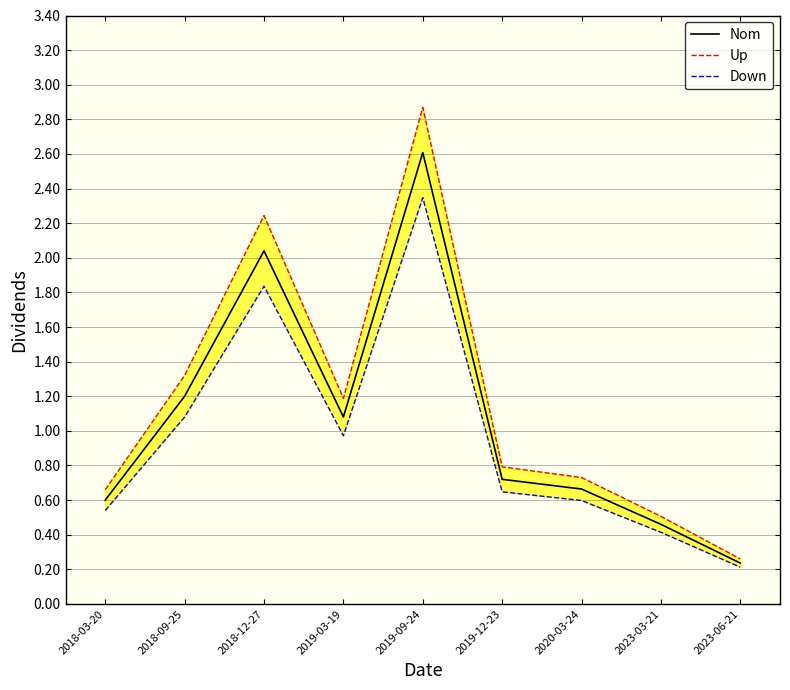

What is the average value of the Down series?

1.0